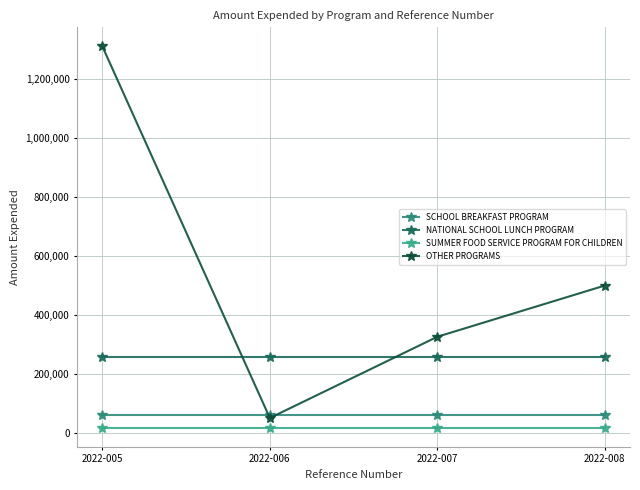

At which category is the sum across all series the highest?

2022-005